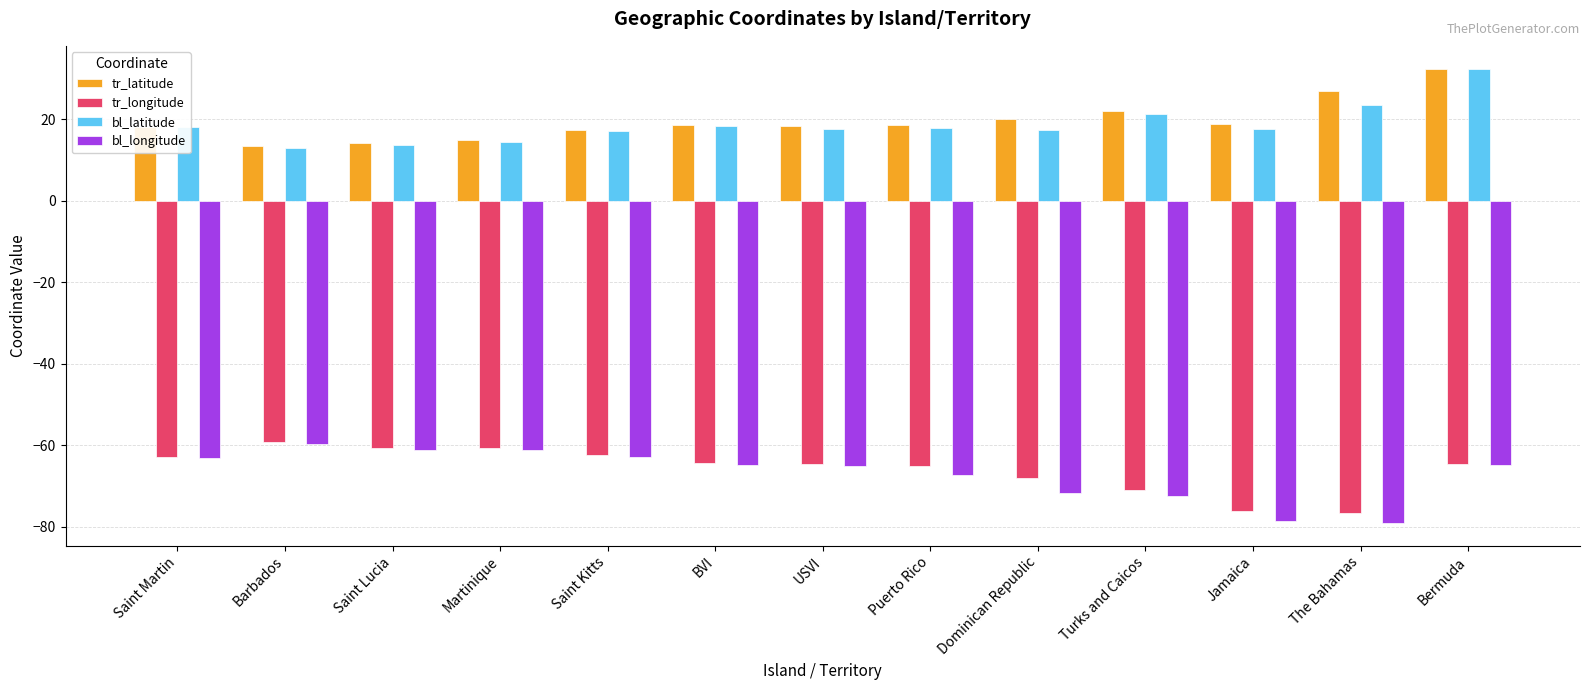

Does the chart contain stacked bars?

No